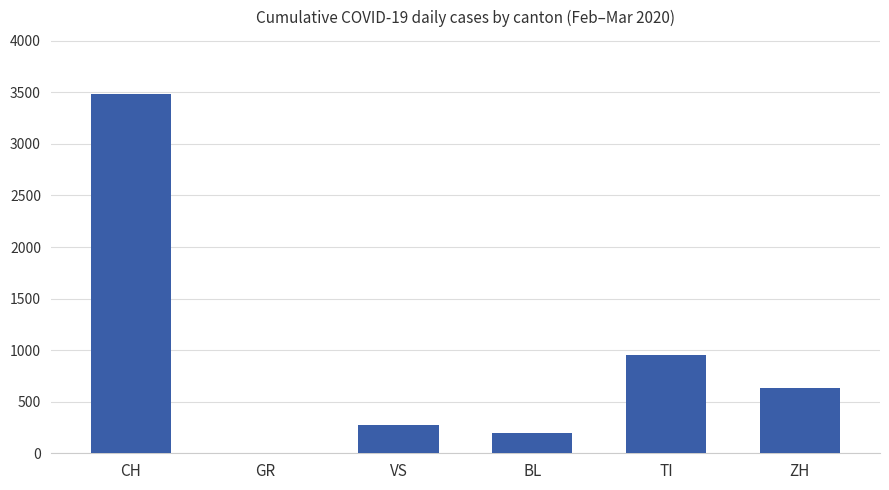

Is it true that the value at ZH is 1046?

False